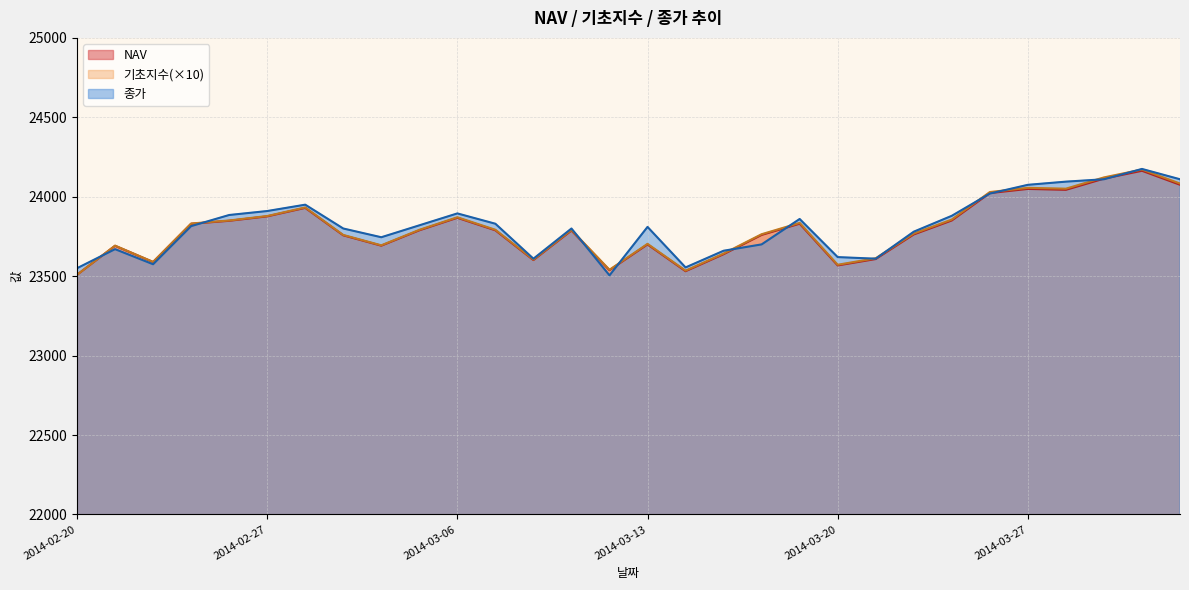

Reading left to right, extract all data points from this chart.

NAV: 23508.8	23691.1	23588.9	23829.6	23848.5	23876.4	23929.8	23757.1	23691.9	23788.6	23867.4	23788.5	23601.3	23787.2	23537.5	23699.8	23531.2	23638.2	23759.5	23830.3	23567.5	23607.8	23762.5	23850.5	24023.0	24049.2	24043.5	24113.9	24163.4	24075.4
기초지수: 23508.8	23692.2	23589.9	23831.5	23850.5	23878.7	23932.6	23759.5	23694.3	23791.7	23870.8	23792.1	23604.3	23790.9	23540.3	23703.5	23534.8	23642.3	23764.1	23835.3	23571.9	23612.7	23768.2	23856.4	24029.5	24056.0	24050.7	24121.6	24171.3	24083.2
종가: 23550.0	23670.0	23575.0	23815.0	23885.0	23910.0	23950.0	23800.0	23745.0	23820.0	23895.0	23830.0	23610.0	23800.0	23505.0	23810.0	23555.0	23660.0	23700.0	23860.0	23620.0	23610.0	23780.0	23880.0	24020.0	24075.0	24095.0	24110.0	24175.0	24110.0